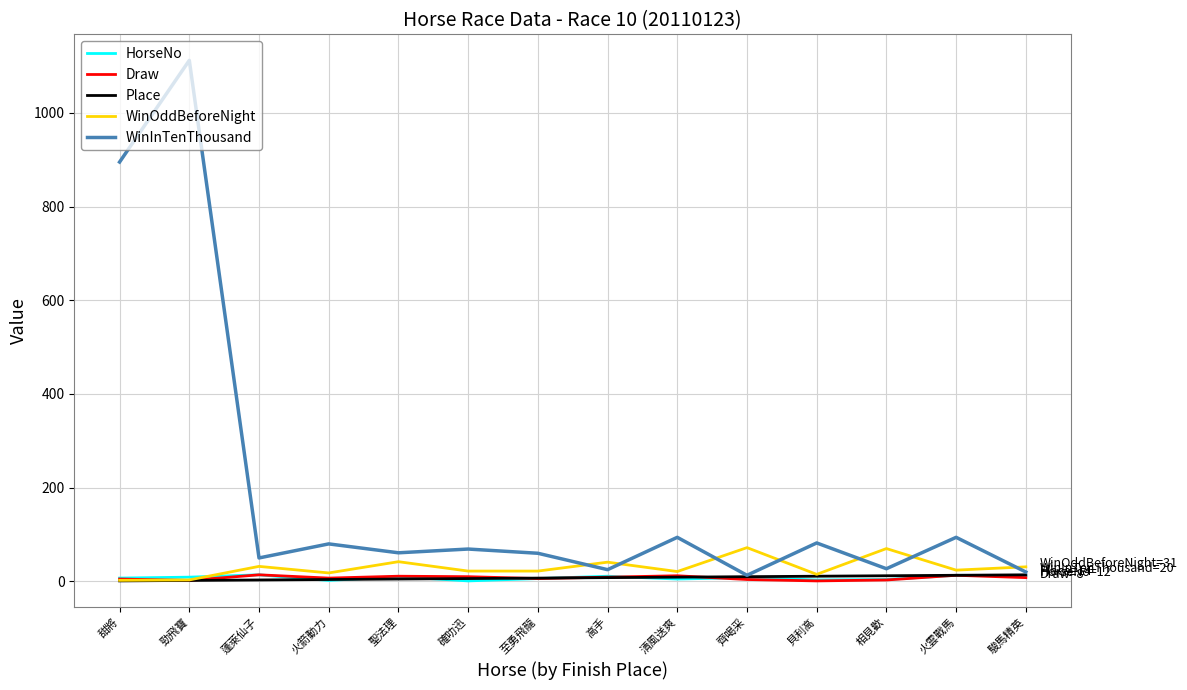

What is the minimum value for Draw?

1.0